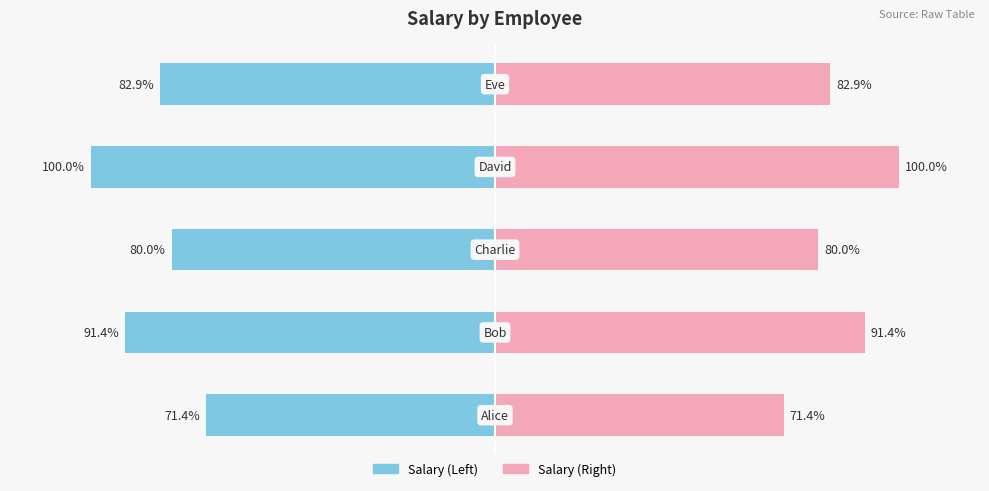

How many data points does each series have?

5